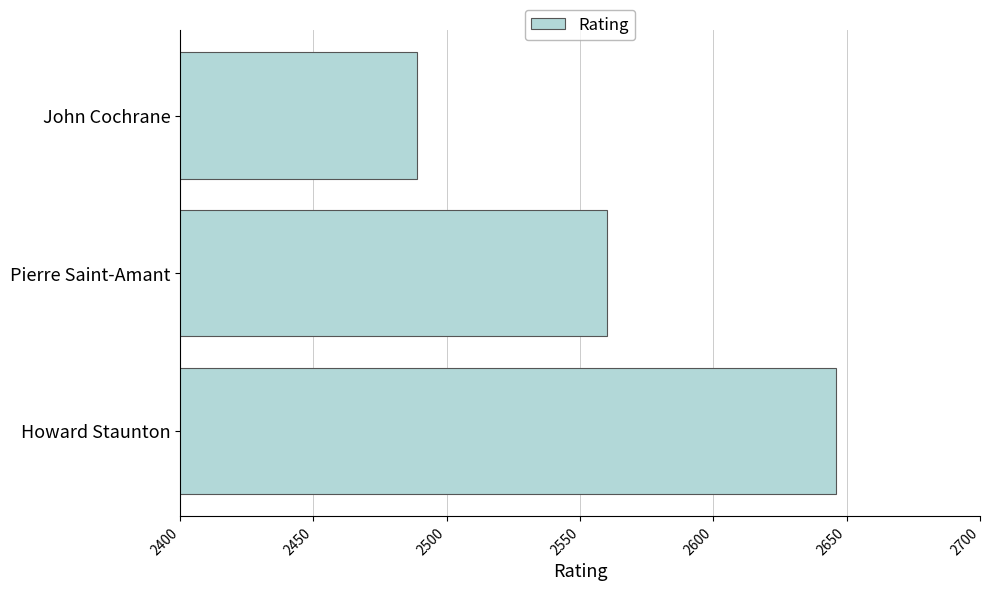

Count the values in the range 2489 to 2646.

3